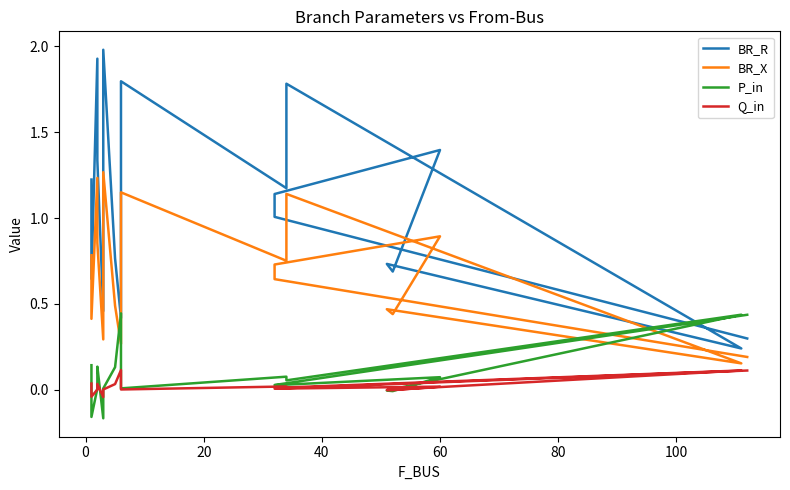

Is it true that Q_in equals 0.0 at 60?

False